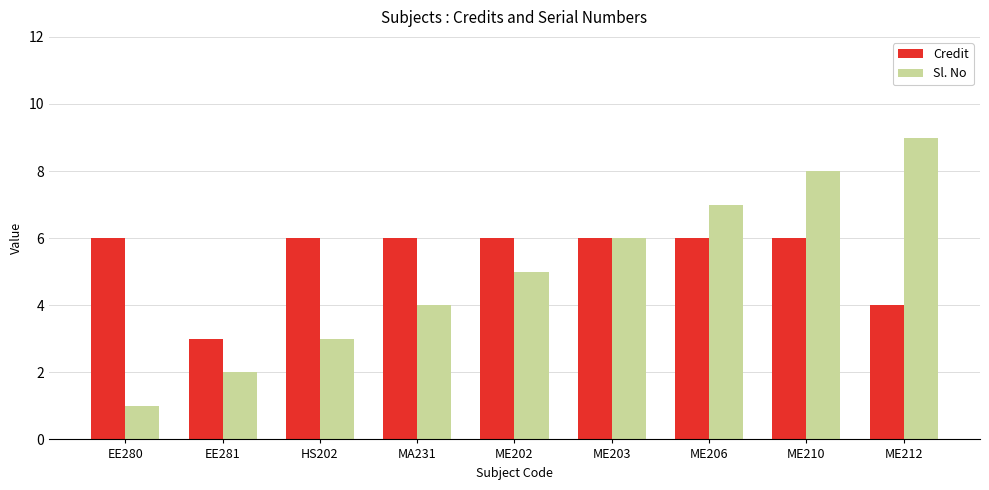

What is the sum of all Sl. No values?

45